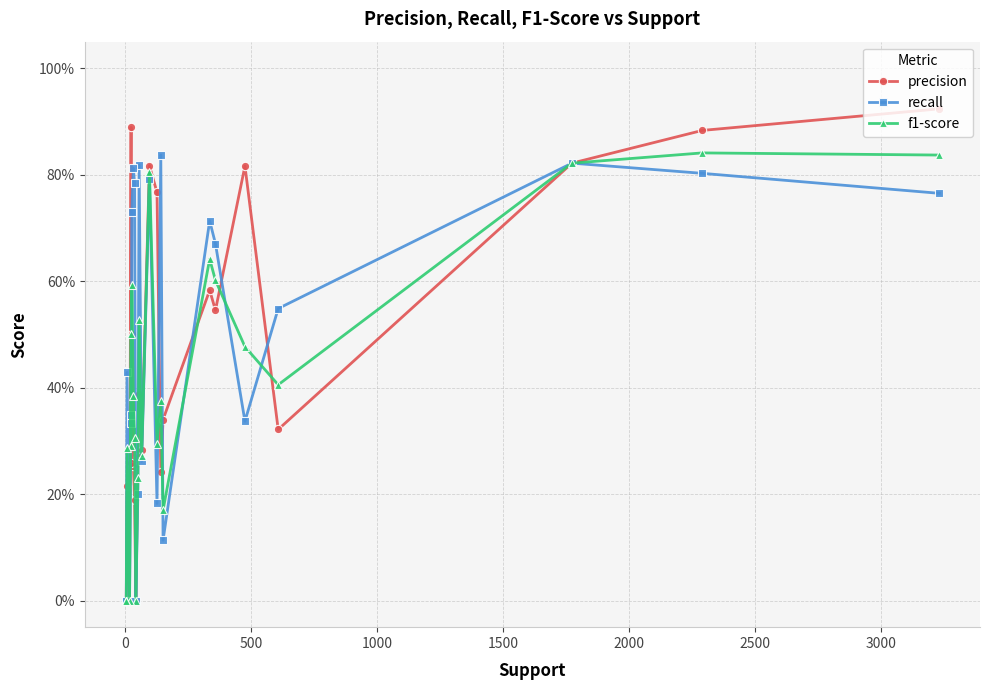

Rank the series at 17 from highest to lowest value.

recall, f1-score, precision